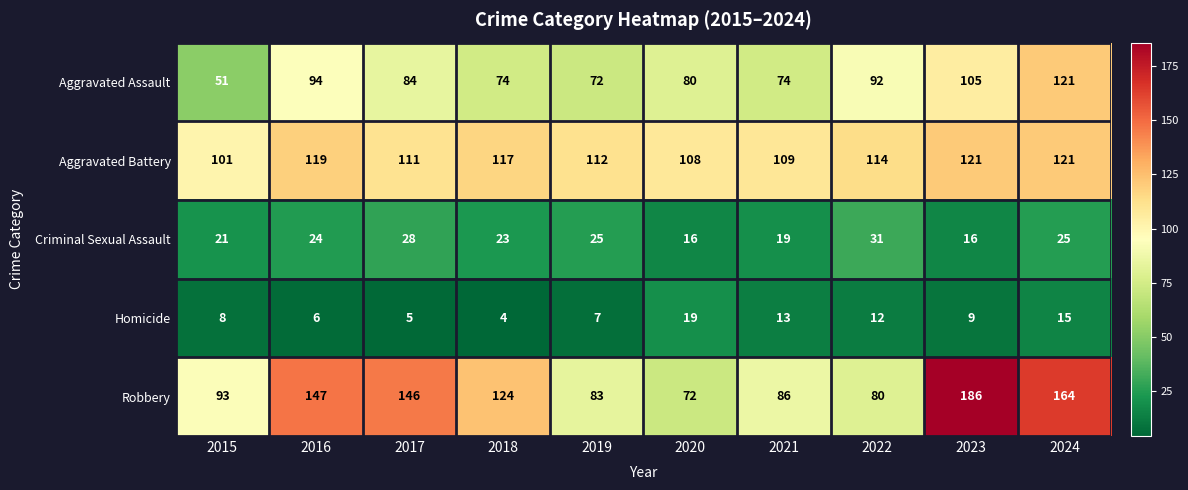

Is it true that Robbery equals 129 at 2015?

False